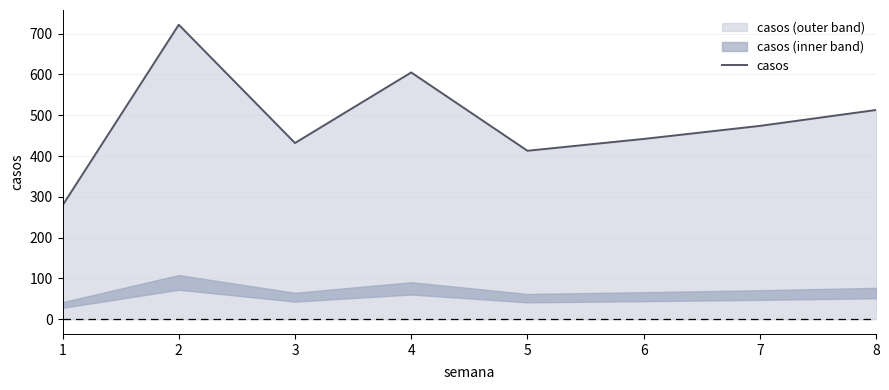

Reading left to right, extract all data points from this chart.

279	722	432	605	413	442	474	513